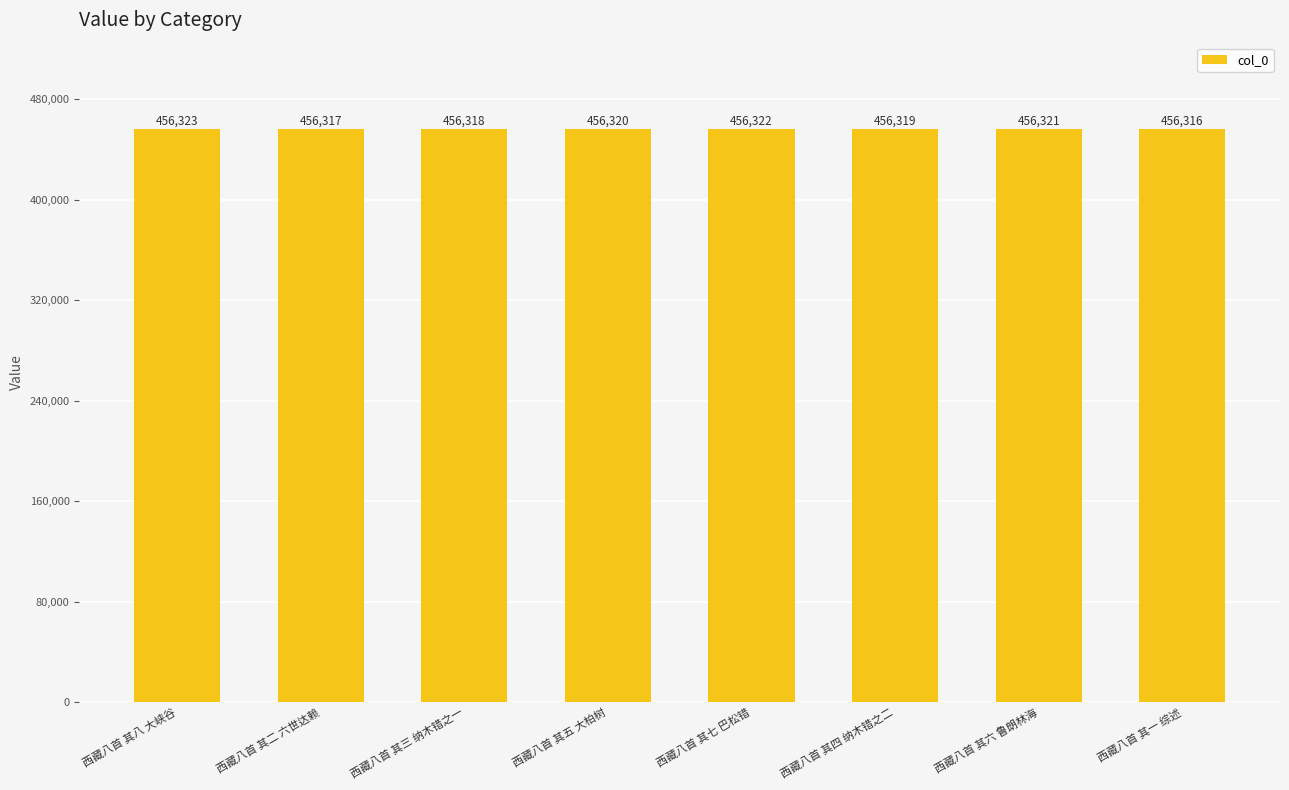

What is the change in value from 西藏八首 其二 六世达赖 to 西藏八首 其三 纳木错之一?

+1